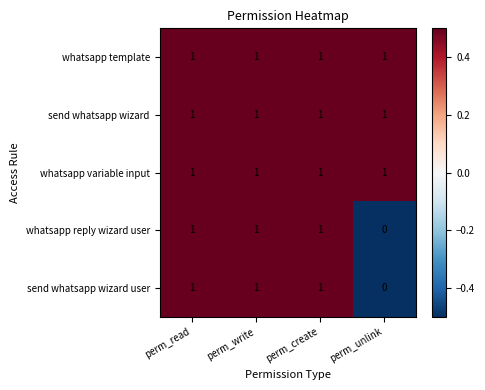

At how many categories does at least one series exceed 0?

4